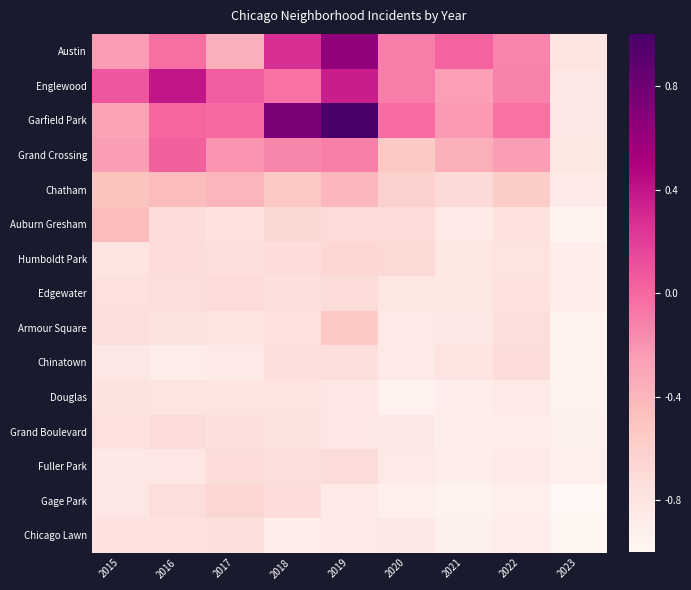

What is the total value across all series at 2020?

-9.7